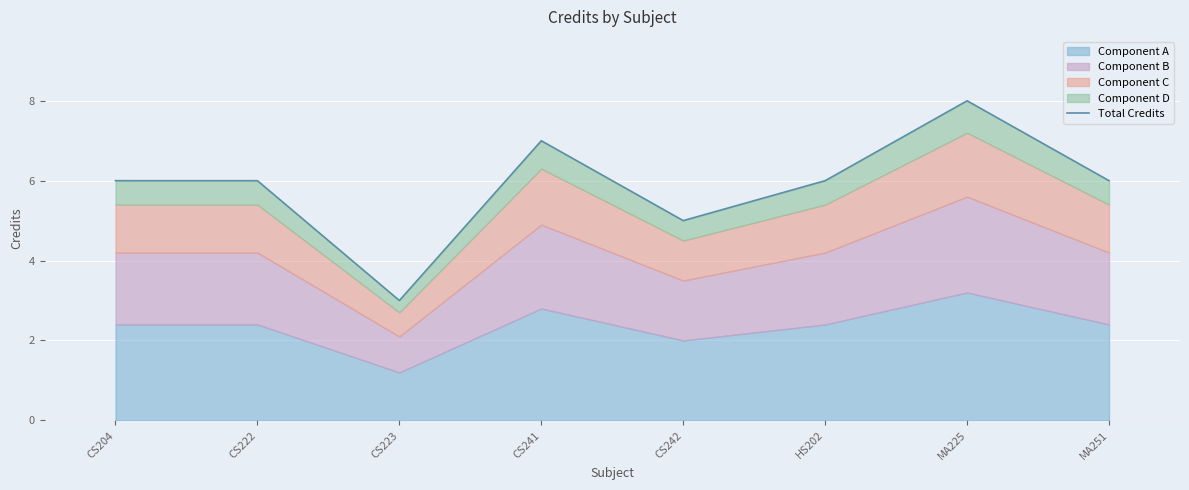

Where is the first local maximum?

CS241